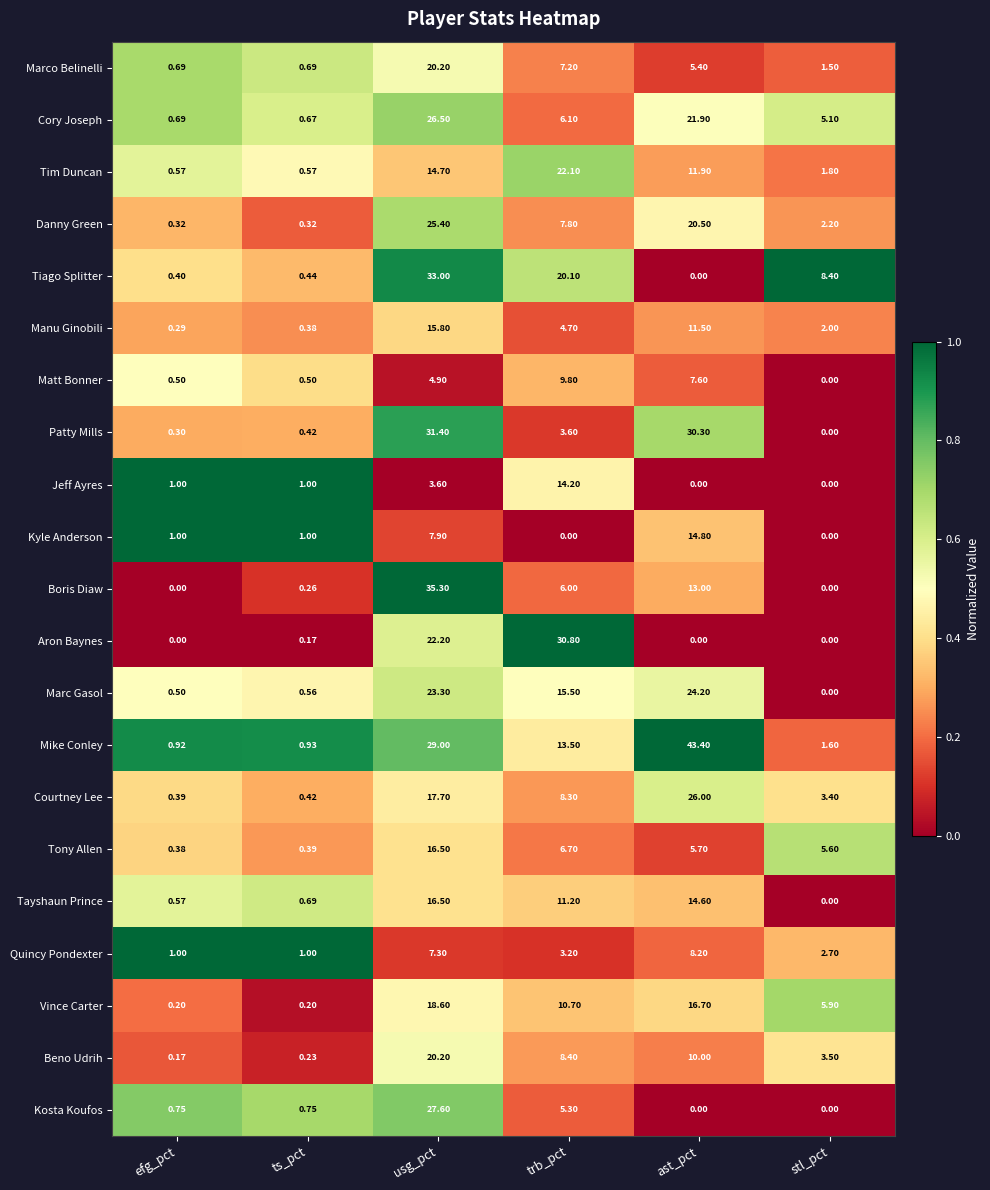

Which series has the largest range (max minus min)?

Mike Conley